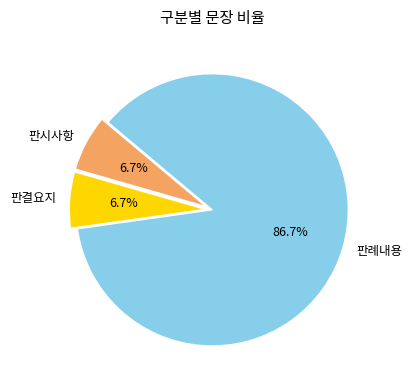

True or false: 판례내용 accounts for 87% of the total.

True